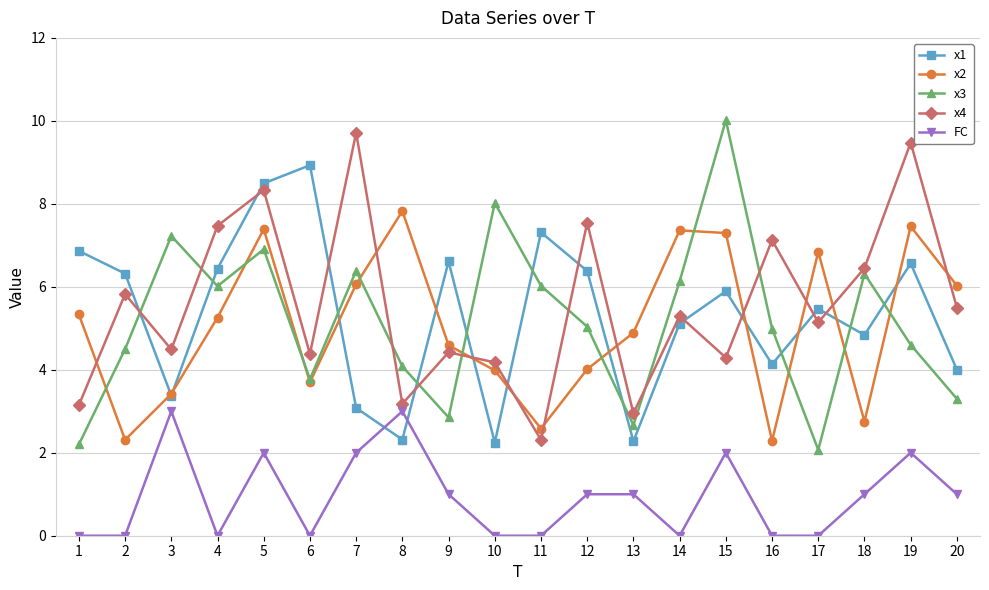

True or false: x1 and x3 intersect in this chart.

True